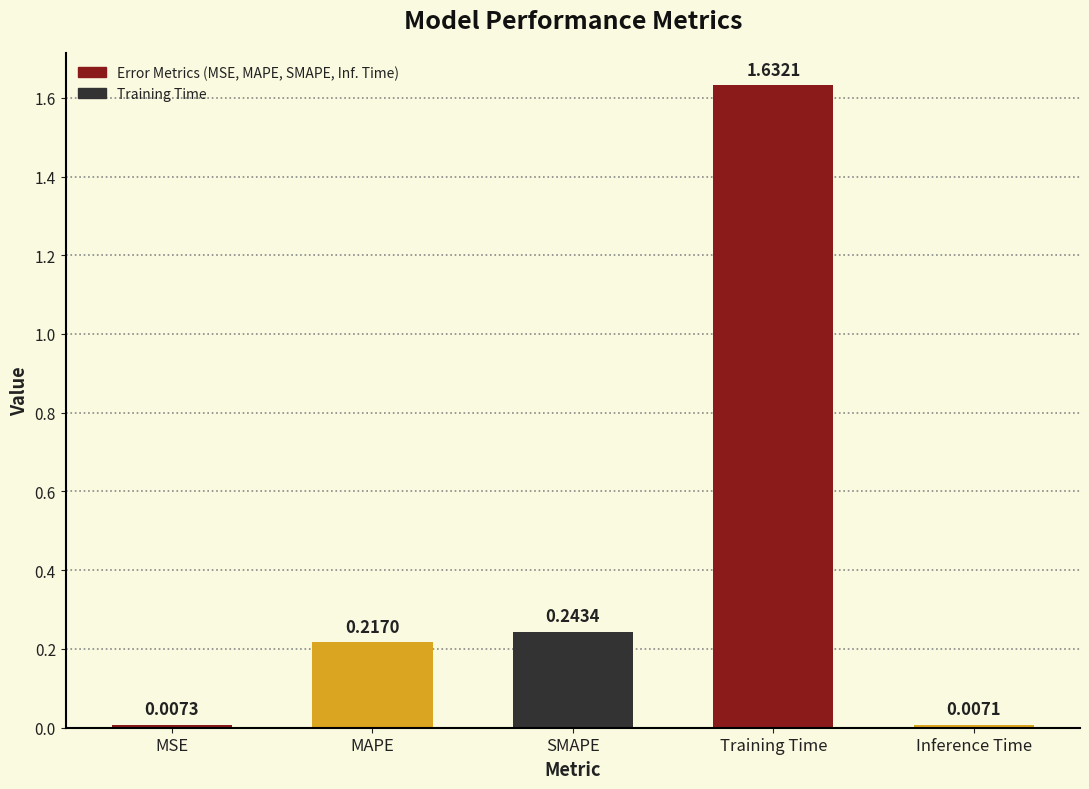

Between SMAPE and Inference Time, which is larger?

SMAPE